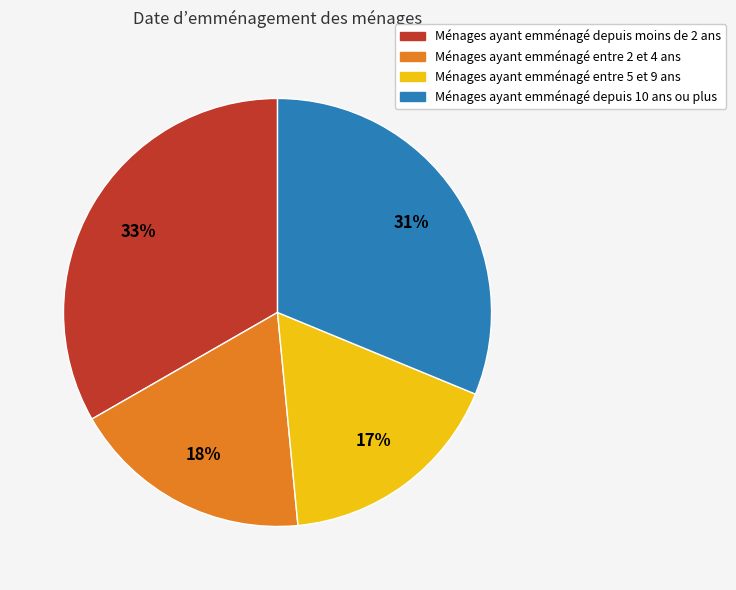

Is there any slice that represents more than half of the pie?

No